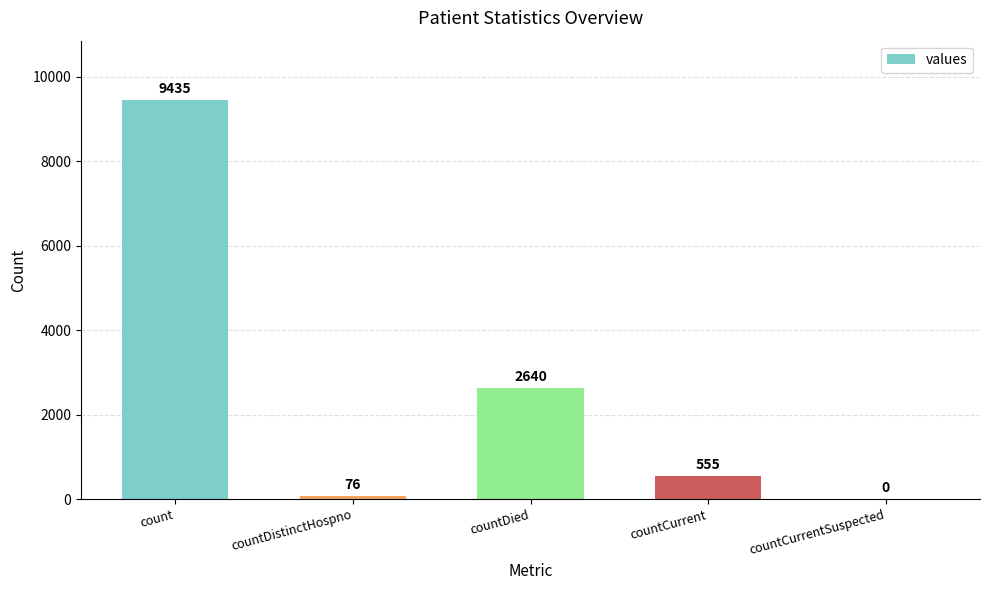

Is it true that the value at countCurrentSuspected is 0?

True